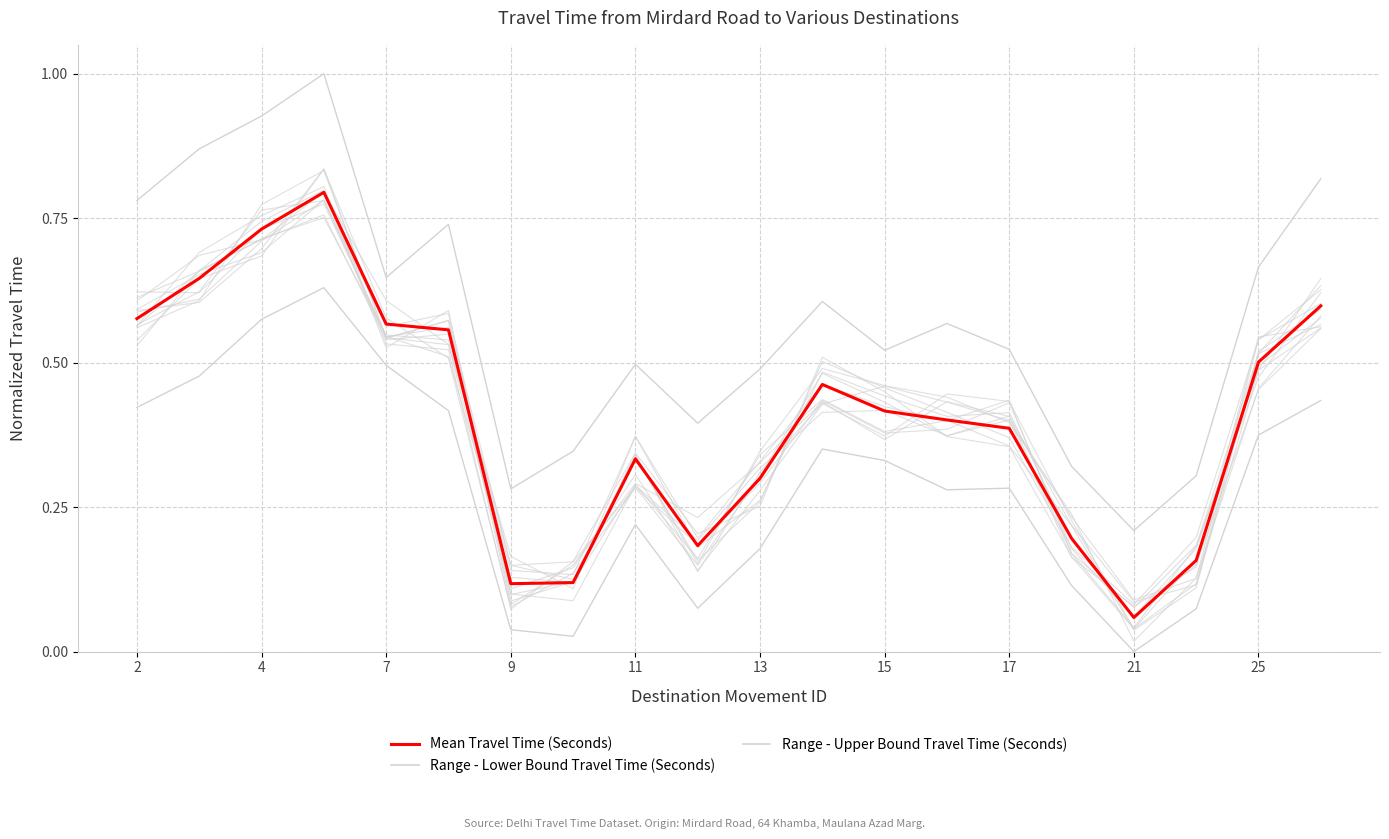

What is the value of the Mean Travel Time (Seconds) point at the 7th from the left?

0.1